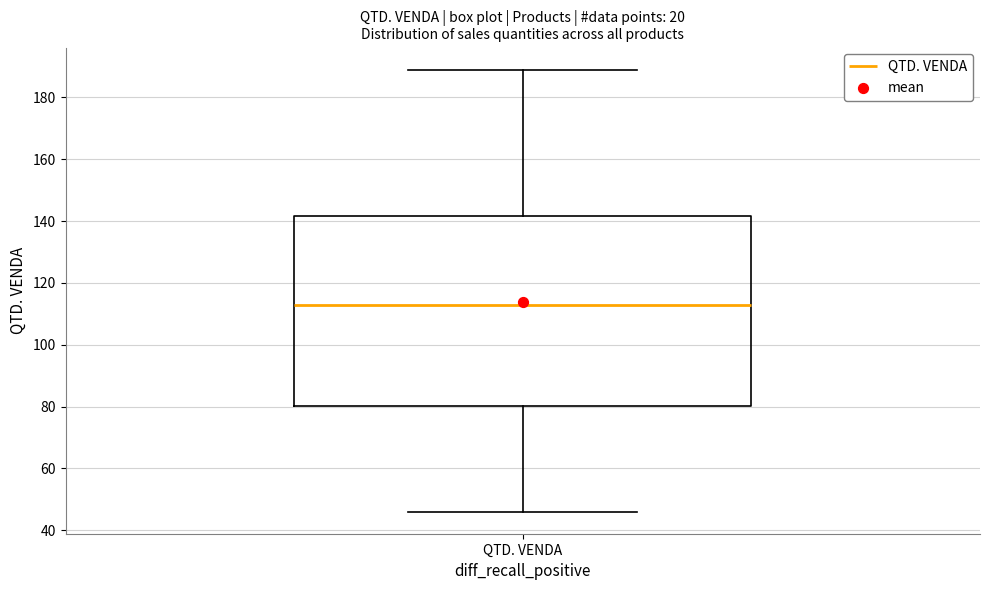

Transcribe this box plot: give where the median line is, the range the box spans, and where the two whiskers end, as read against the y-axis. The values are not printed on the chart, so give them approximately, as read against the axis.

median 114, box 80 to 142, whiskers 46 to 190